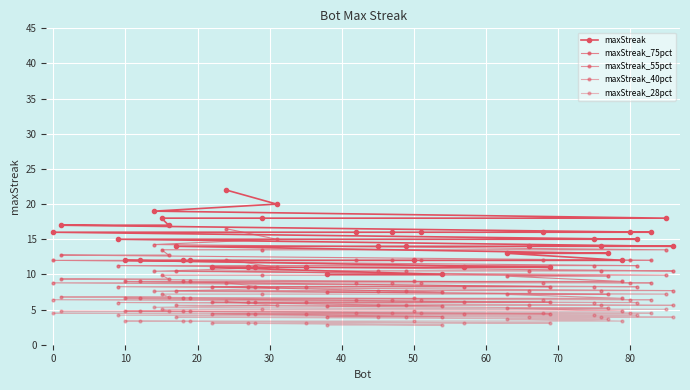

True or false: maxStreak and maxStreak_55pct cross at least once.

False